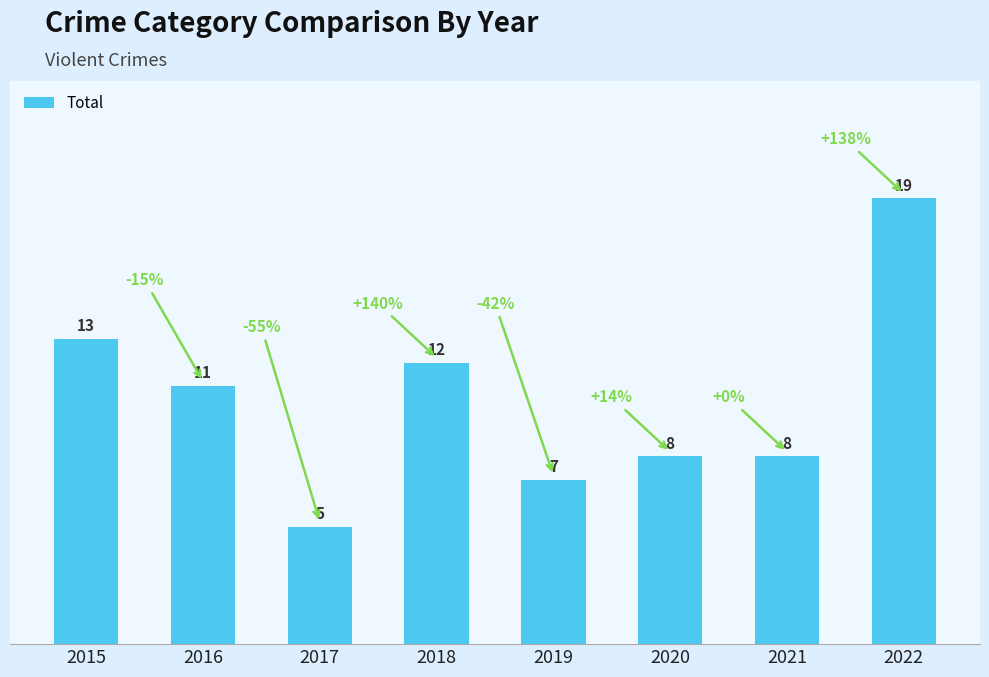

Where does the data first go above 11?

2015